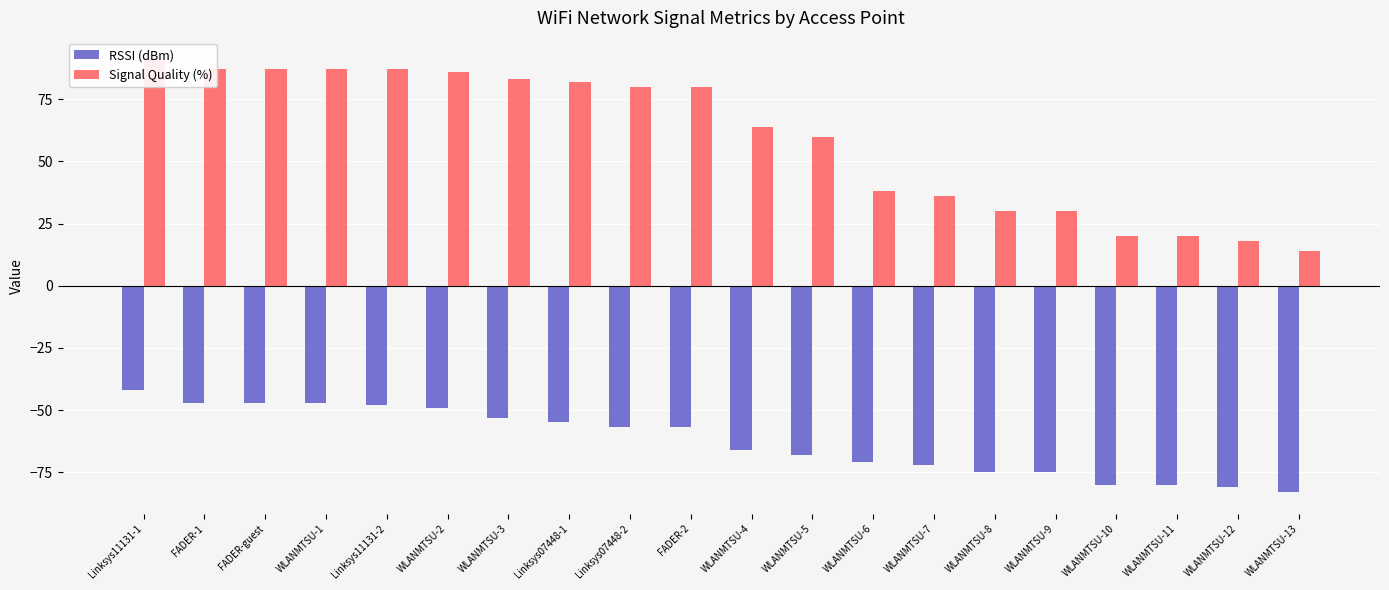

What value does the RSSI (dBm) series have at Linksys11131-2, to the nearest 10?

-50